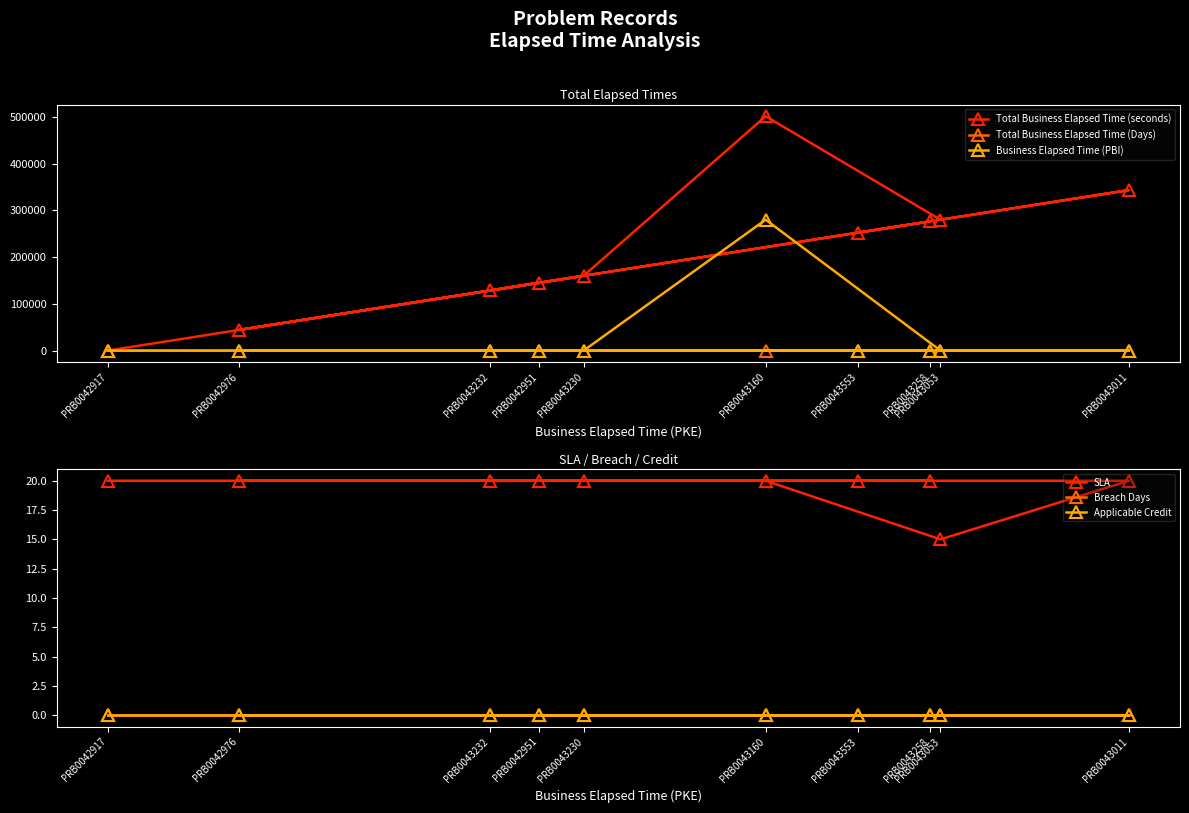

Which series changed the most between PRB0043230 and PRB0043053?

Total Business Elapsed Time (seconds)